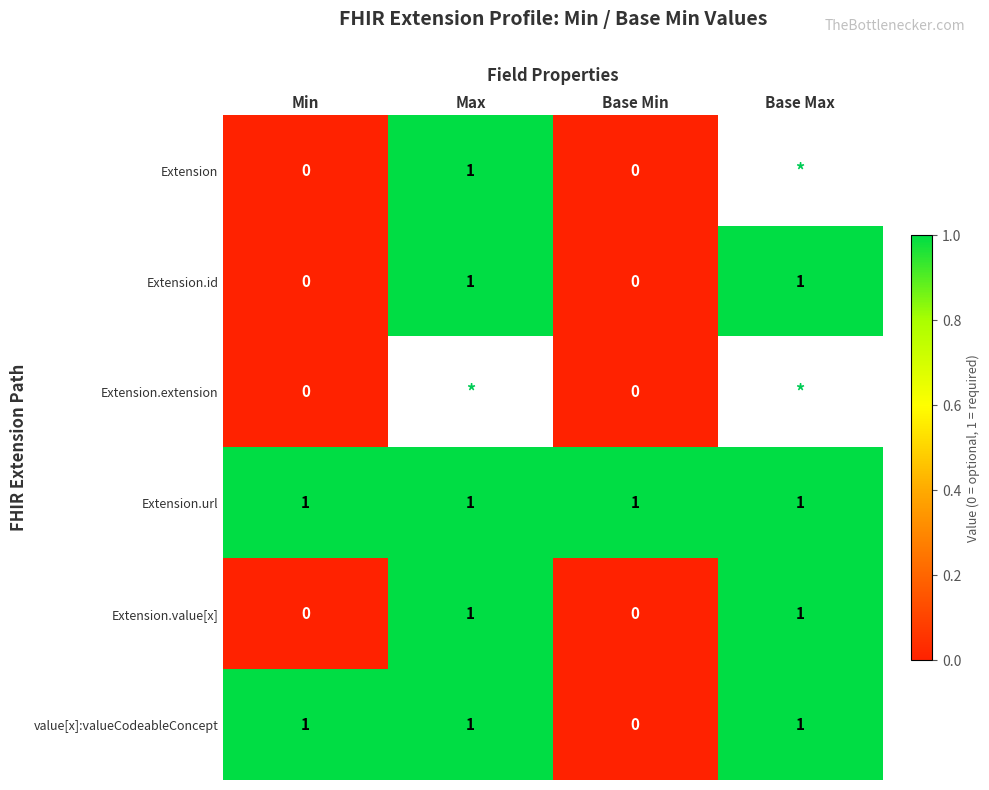

Count the number of data series in this chart.

6